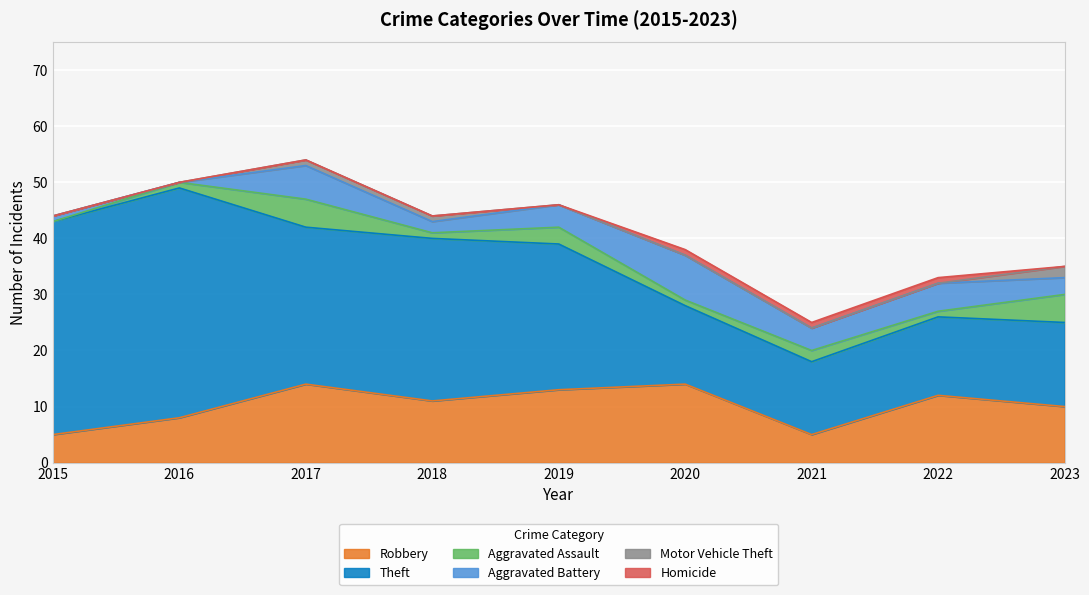

Which series changed the most between 2022 and 2023?

Aggravated Assault